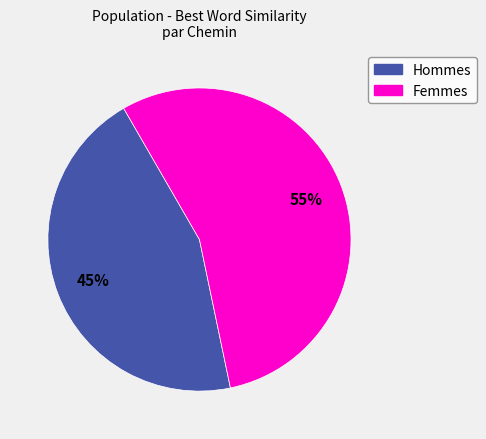

Is there any slice that represents more than half of the pie?

Yes